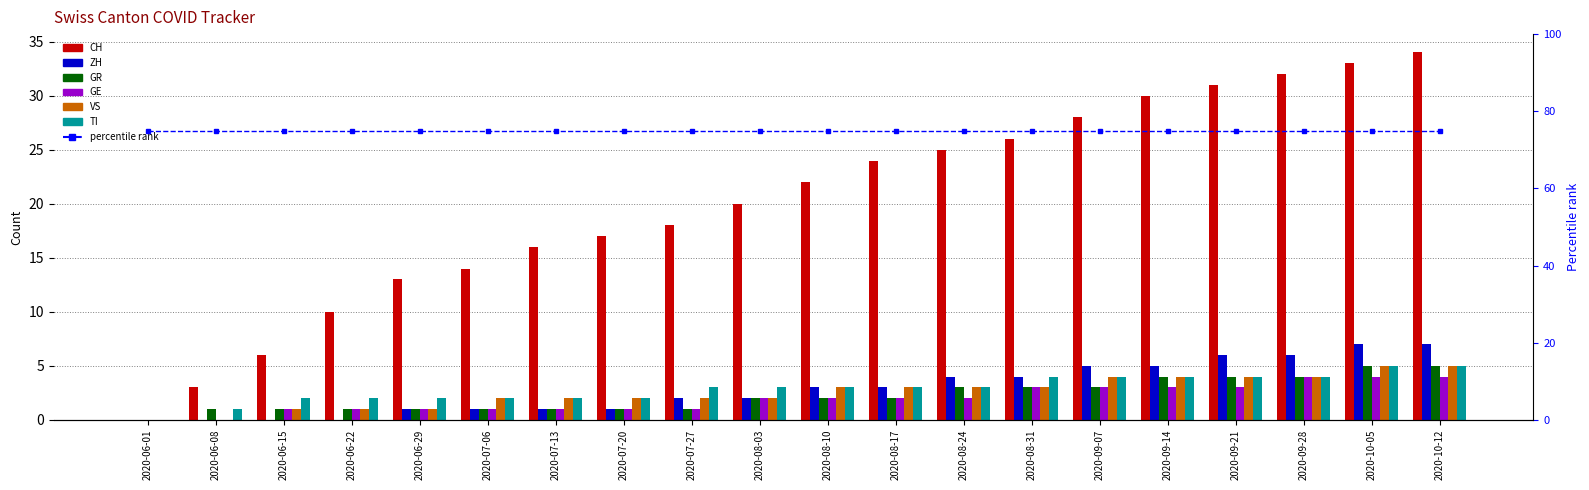

Is the value of VS at 2020-09-07 greater than the value of TI at 2020-09-07?

No